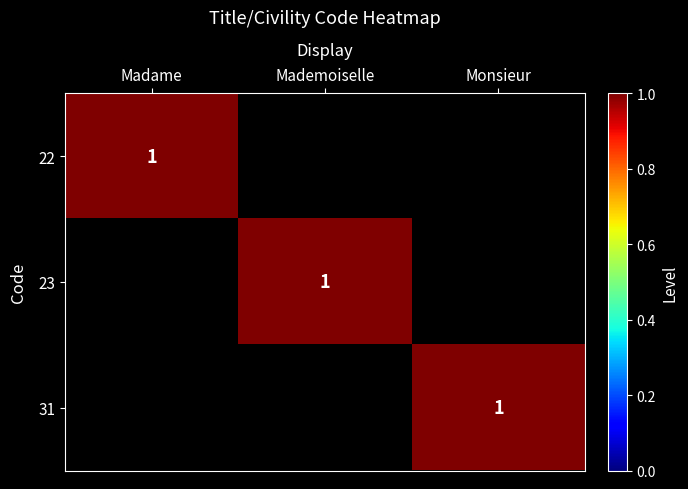

True or false: 23 has a value of 0 at Mademoiselle.

False